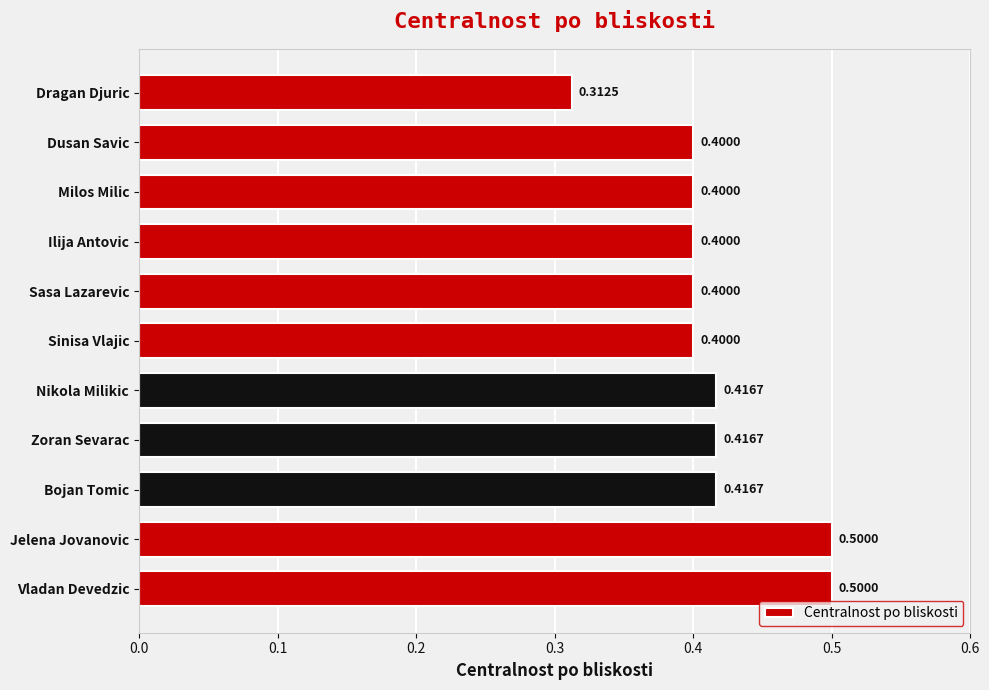

Where is the data nearest to the value 0?

Dragan Djuric